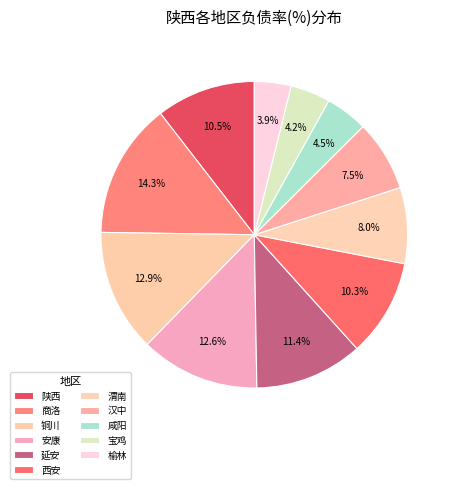

To the nearest percent, what portion does 宝鸡 represent?

4%